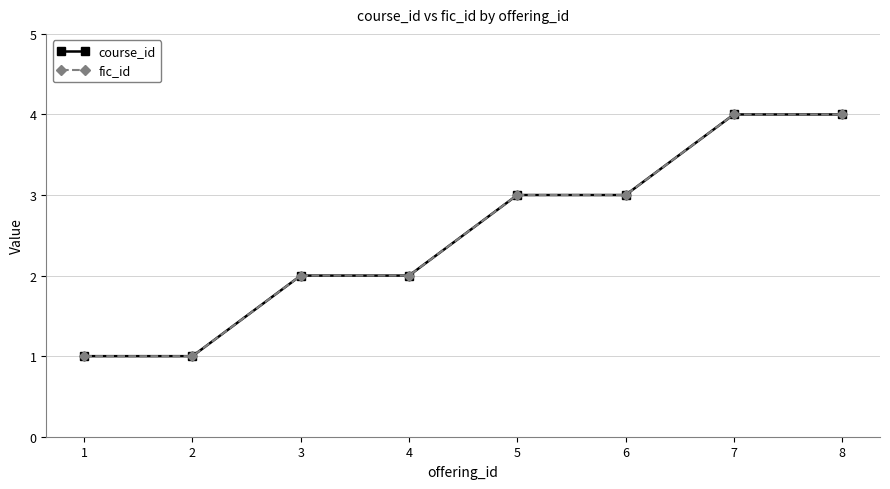

At which label is course_id closest to 2?

3